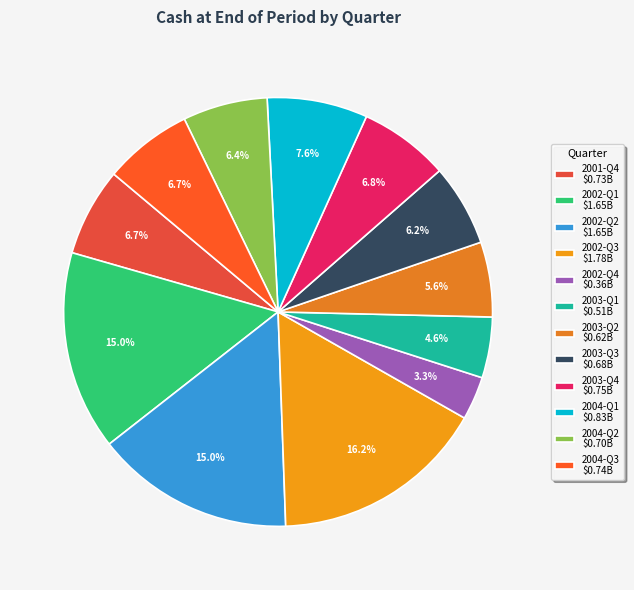

What percentage is the 2002-Q4 slice, to the nearest percent?

3%